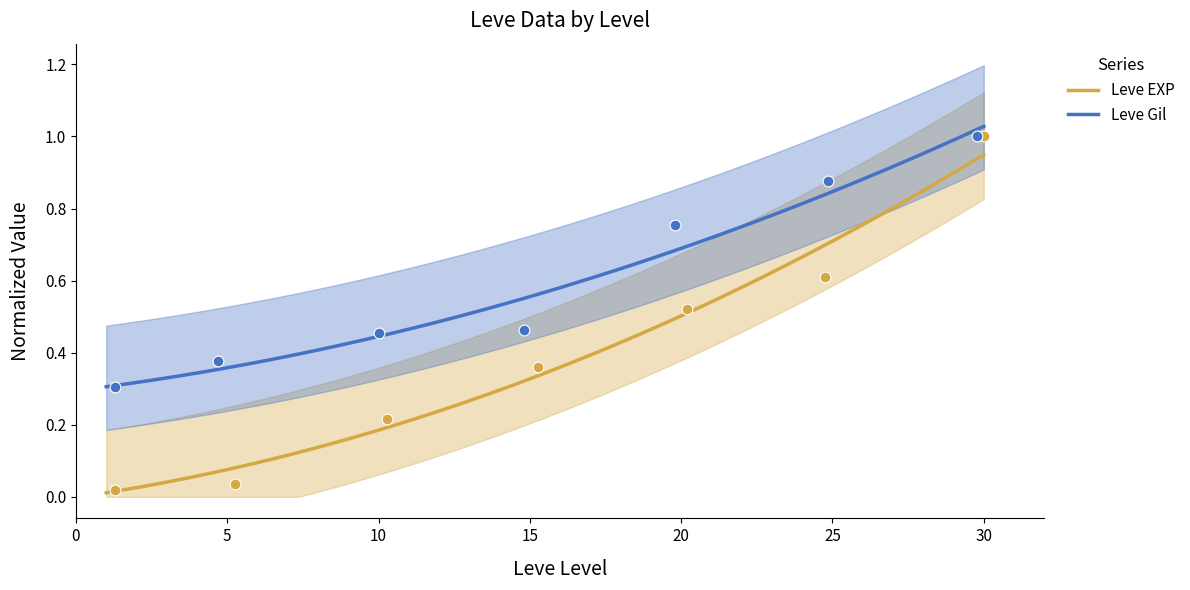

Which series contains the highest Y value?

Leve EXP